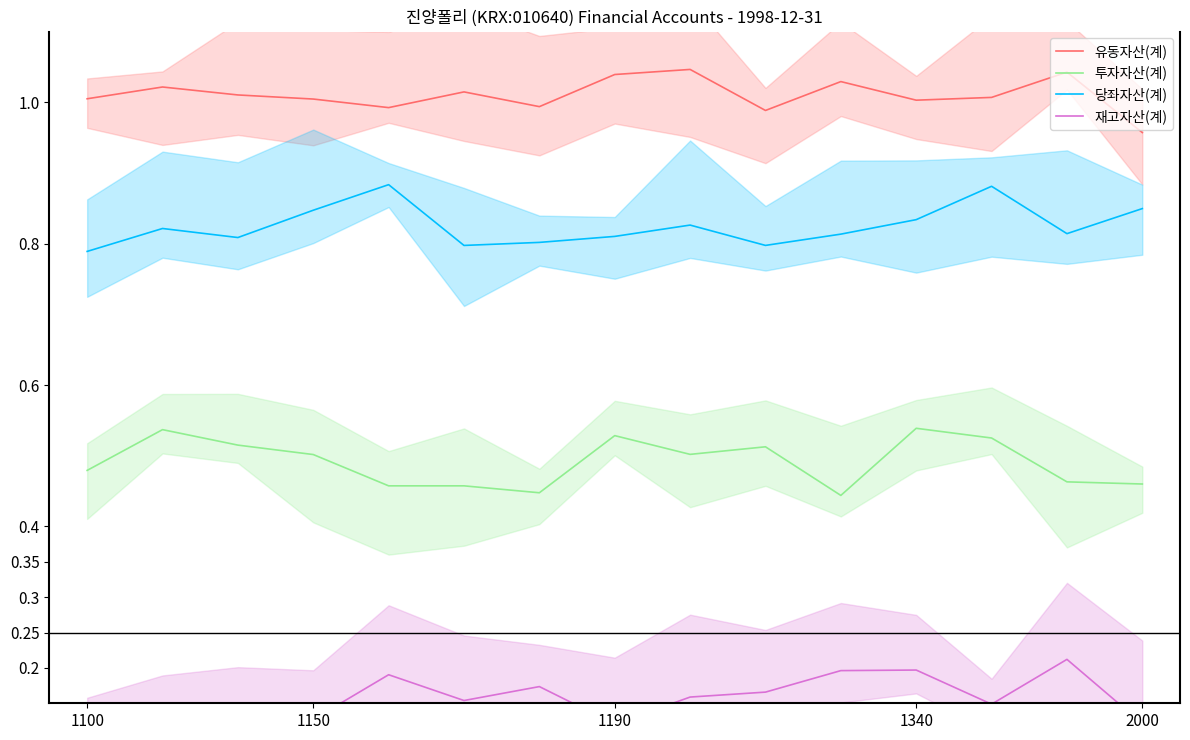

Reading left to right, extract all data points from this chart.

유동자산(계): 1.0	1.0	1.0	1.0	1.0	1.0	1.0	1.0	1.0	1.0	1.0	1.0	1.0	1.0	1.0
투자자산(계): 0.5	0.5	0.5	0.5	0.5	0.5	0.4	0.5	0.5	0.5	0.4	0.5	0.5	0.5	0.5
당좌자산(계): 0.8	0.8	0.8	0.8	0.9	0.8	0.8	0.8	0.8	0.8	0.8	0.8	0.9	0.8	0.8
재고자산(계): 0.1	0.1	0.1	0.1	0.2	0.2	0.2	0.1	0.2	0.2	0.2	0.2	0.1	0.2	0.1